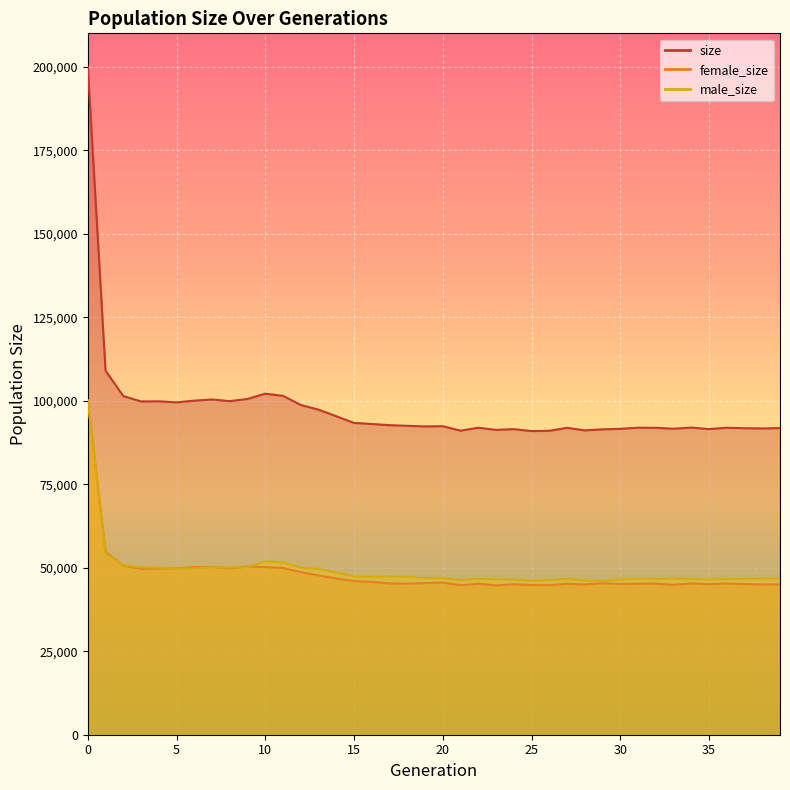

The female_size series shows 45099 at 37. True or false?

True